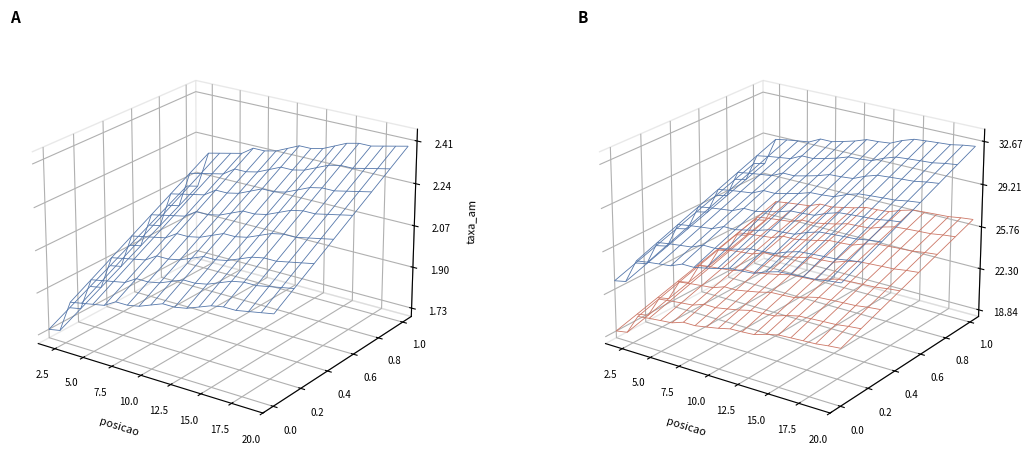

Reading left to right, list all the values displayed in this chart.

taxa_am: 1.9	1.9	2.0	2.0	2.0	2.1	2.1	2.1	2.1	2.1	2.1	2.1	2.1	2.2	2.2	2.2	2.2	2.2	2.2	2.2
taxa_aa: 25.0	25.2	27.3	27.5	27.6	27.7	28.1	28.1	28.4	28.6	28.9	29.0	29.1	29.4	29.8	29.8	29.9	30.0	30.1	30.2